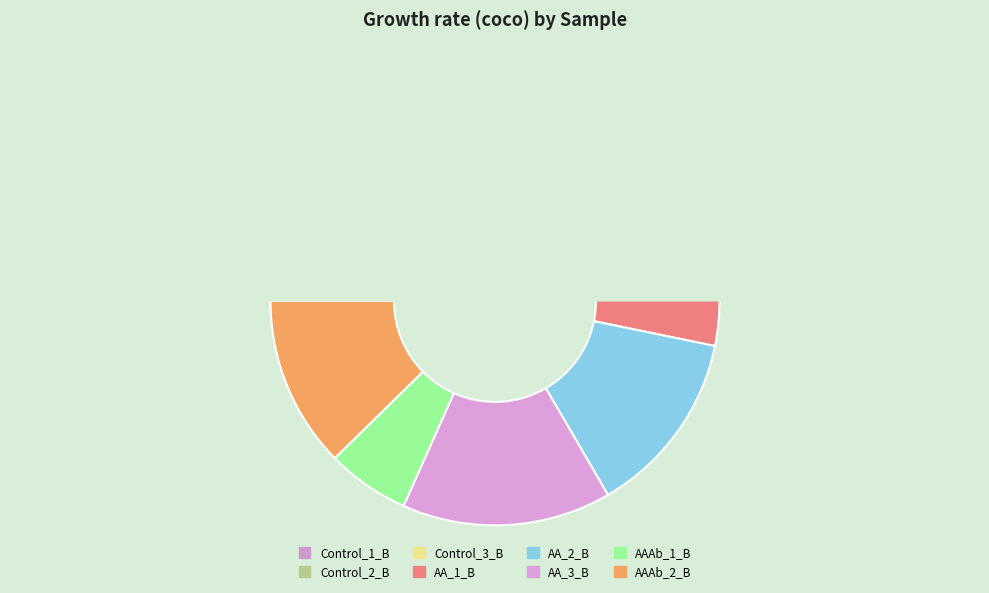

The AA_2_B slice represents 6% of the pie. True or false?

False